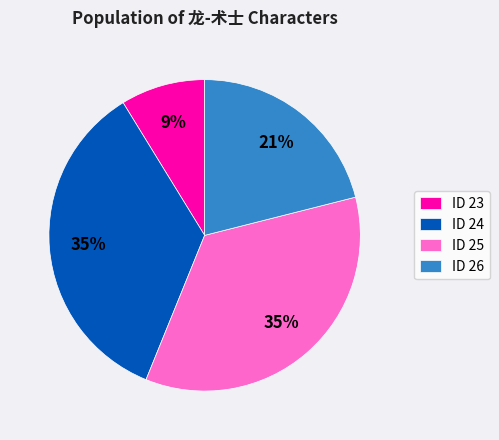

To the nearest percent, what is the difference between the largest and smallest slice percentages?

26%